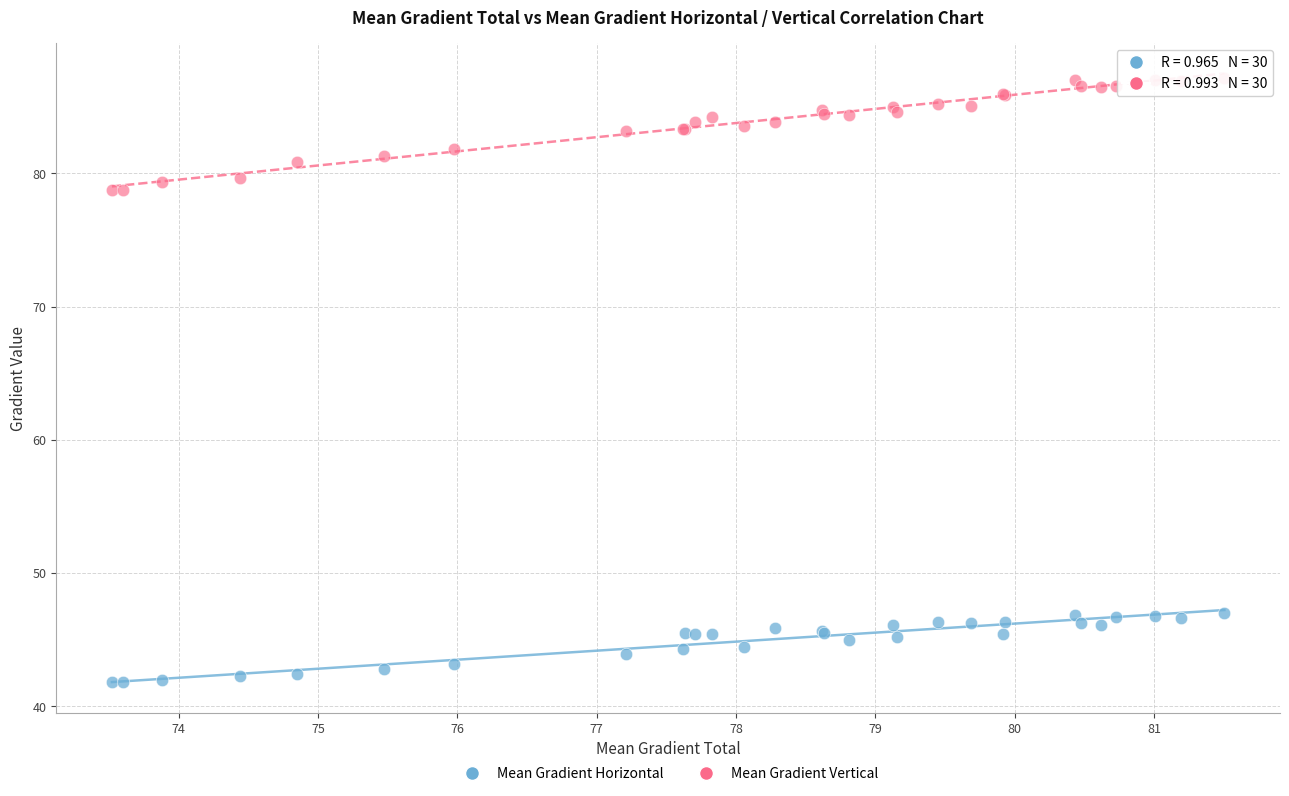

What are all the series names shown in the legend?

Mean Gradient Horizontal, Mean Gradient Vertical